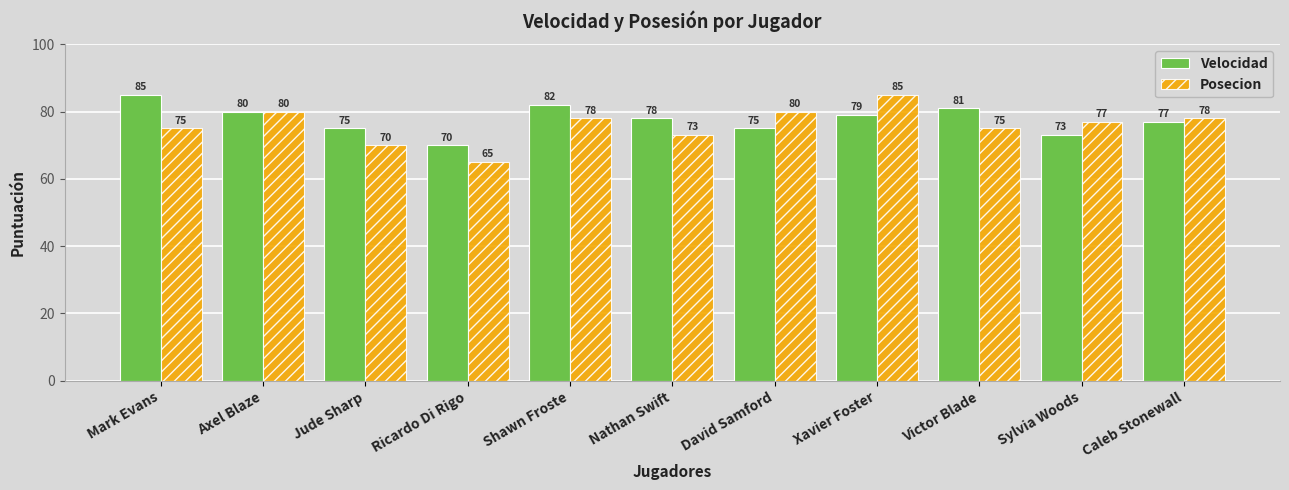

At which label does Velocidad reach its peak?

Mark Evans